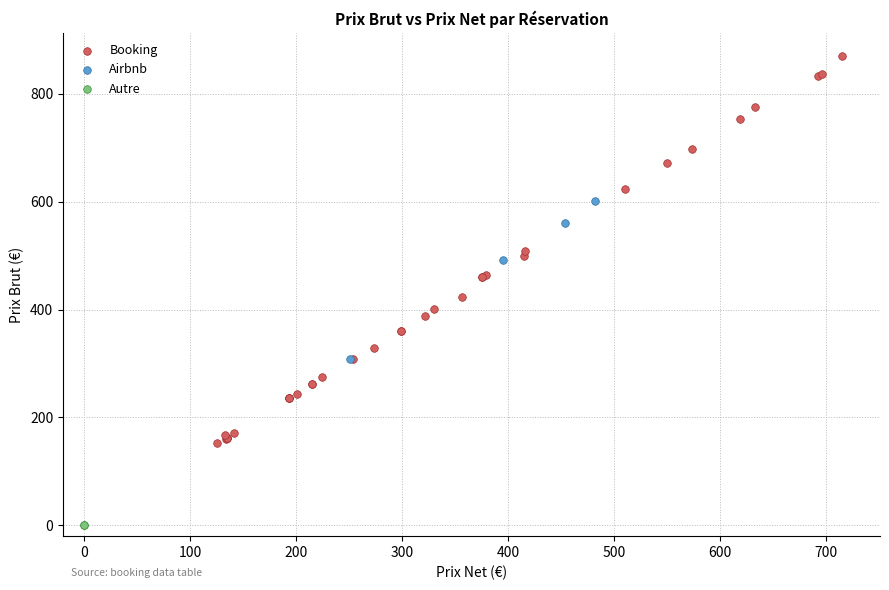

What are all the series names shown in the legend?

Booking, Airbnb, Autre